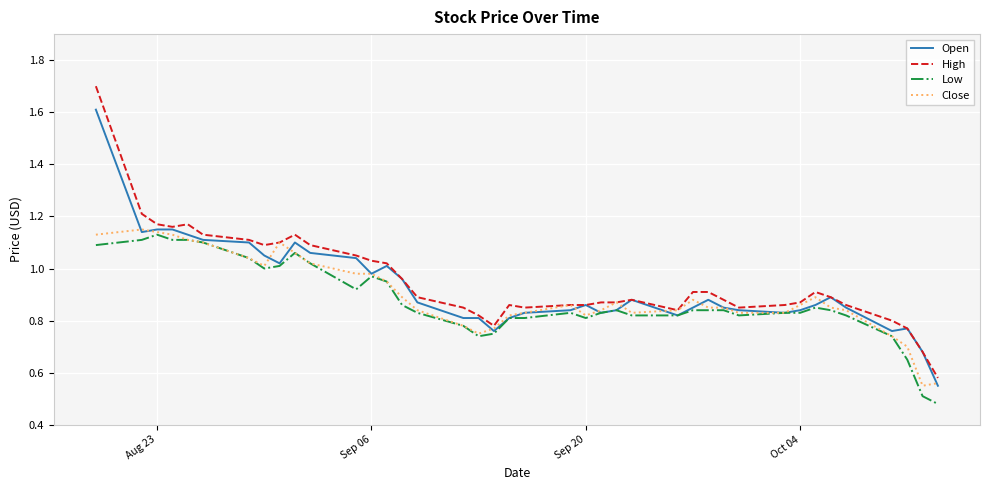

List the series in order of their overall mean, highest first.

High, Open, Close, Low